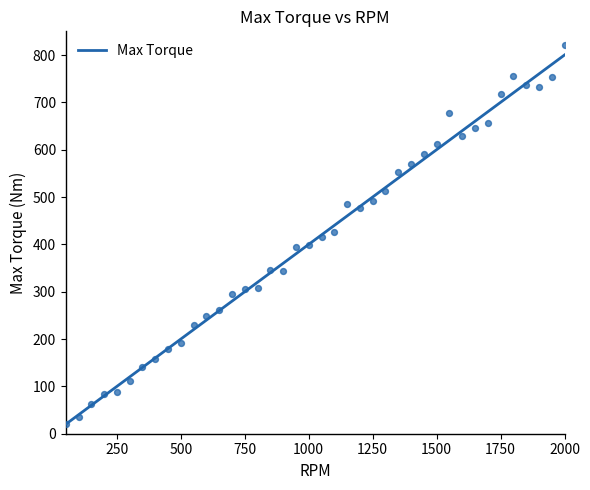

The value of Max Torque at 2000 is 300. True or false?

False